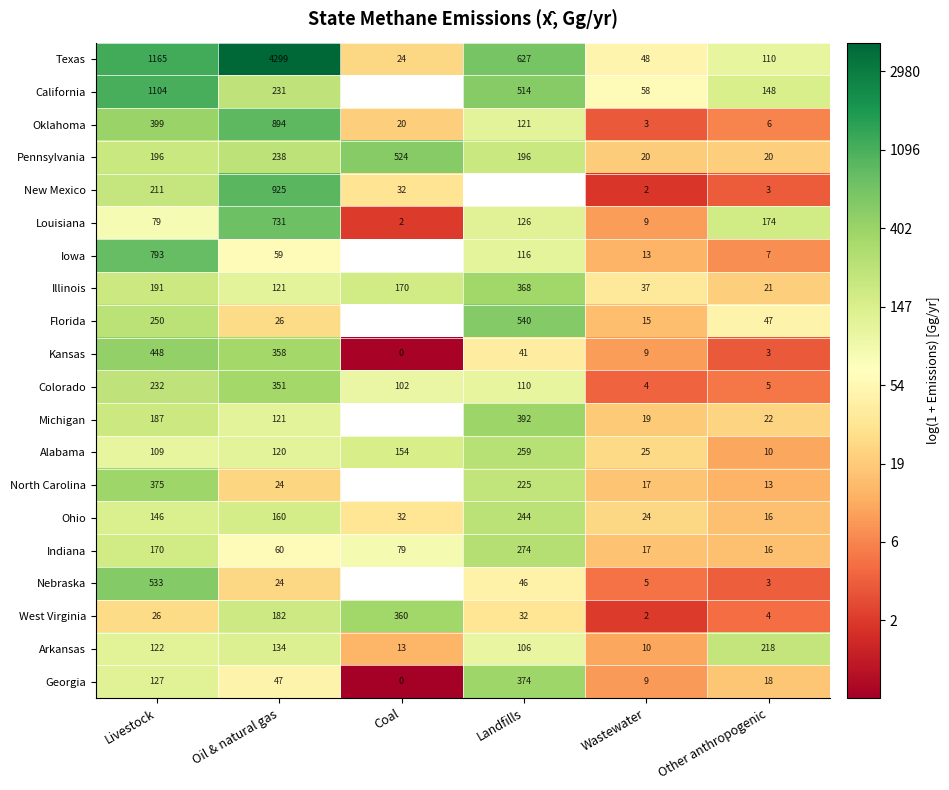

At which label does Ohio reach its peak?

Landfills